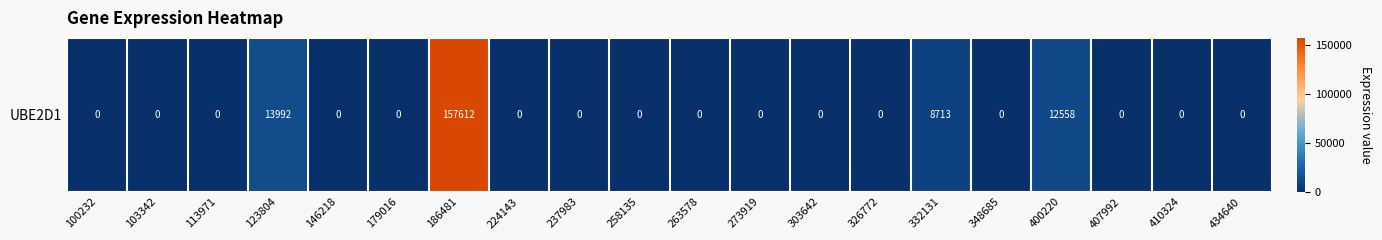

Rank the categories by value from lowest to highest.

100232, 103342, 113971, 146218, 179016, 224143, 237983, 258135, 263578, 273919, 303642, 326772, 348685, 407992, 410324, 434640, 332131, 400220, 123804, 186481